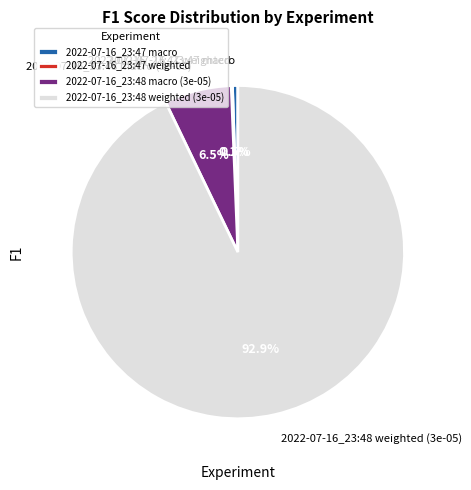

What percentage do 2022-07-16_23:47 macro and 2022-07-16_23:48 weighted (3e-05) together represent?

93.4%